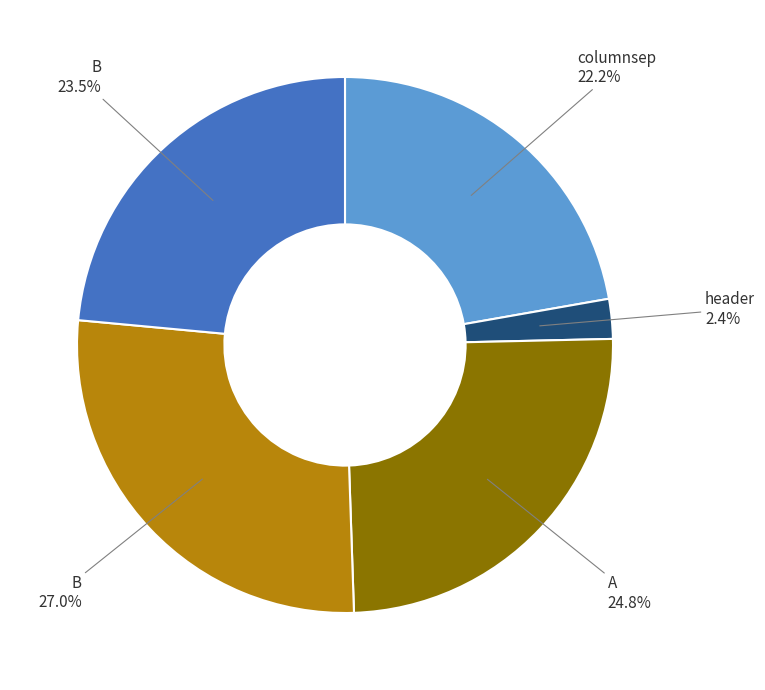

Is there any slice that represents more than half of the pie?

No